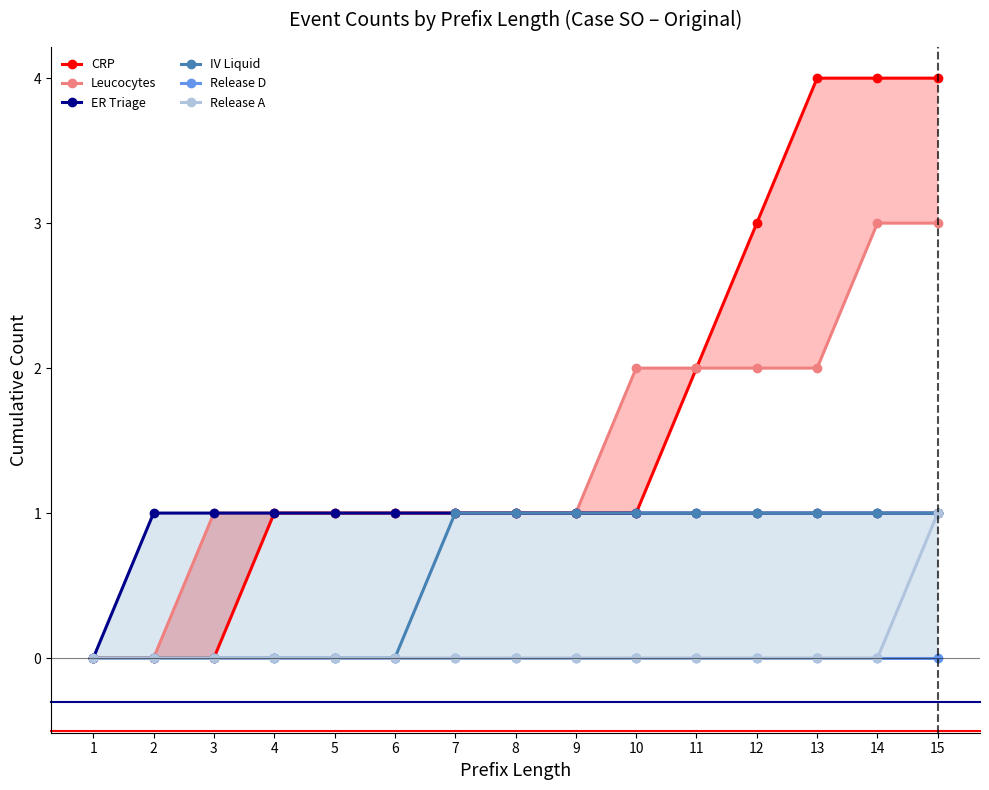

What is the maximum value for ER Triage?

1